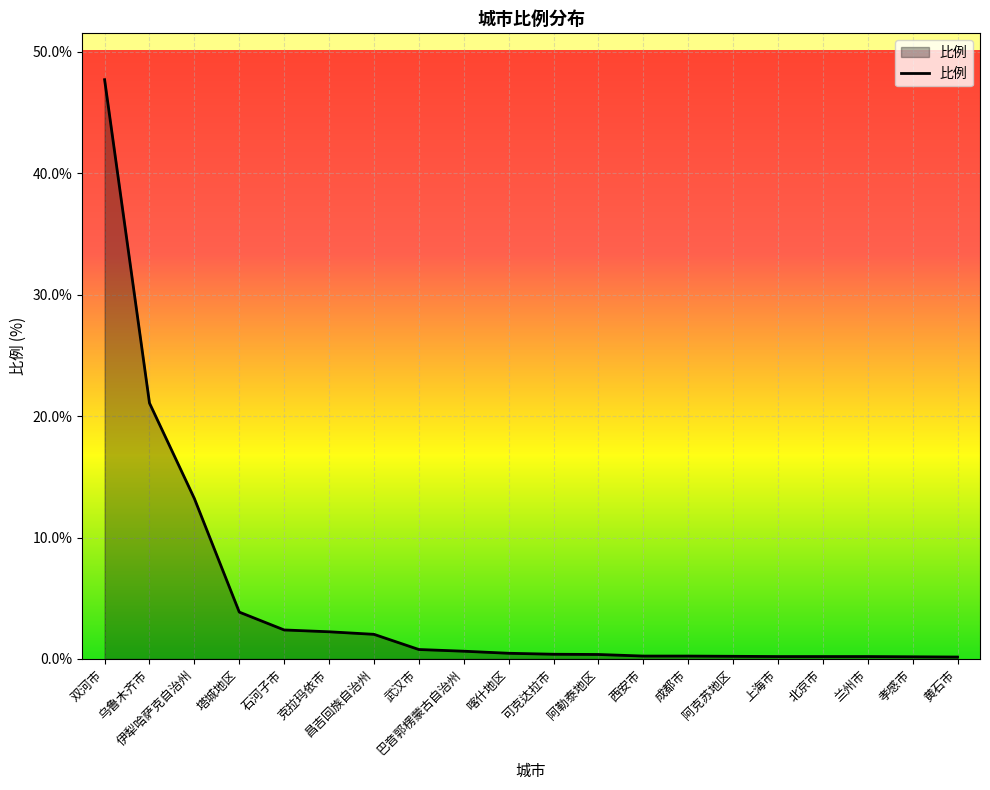

Does the chart have visible grid lines?

Yes